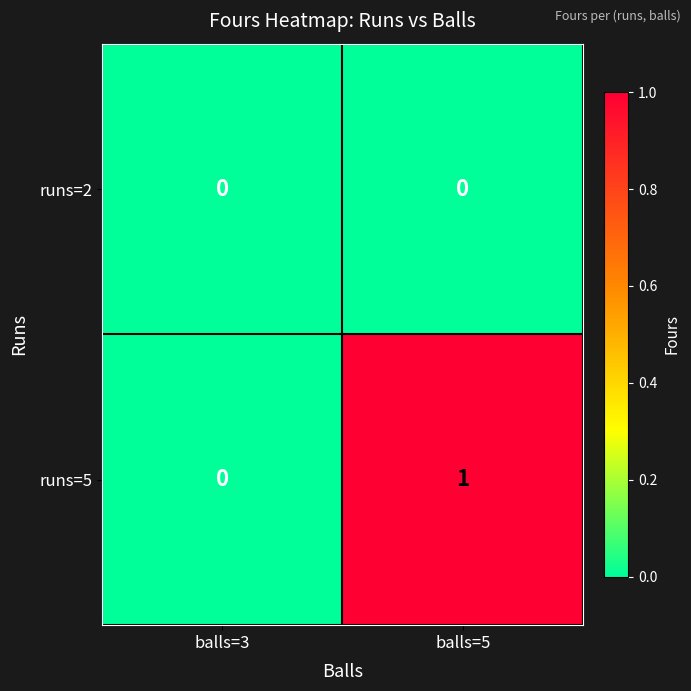

Is it true that runs=5 equals 1 at balls=5?

True